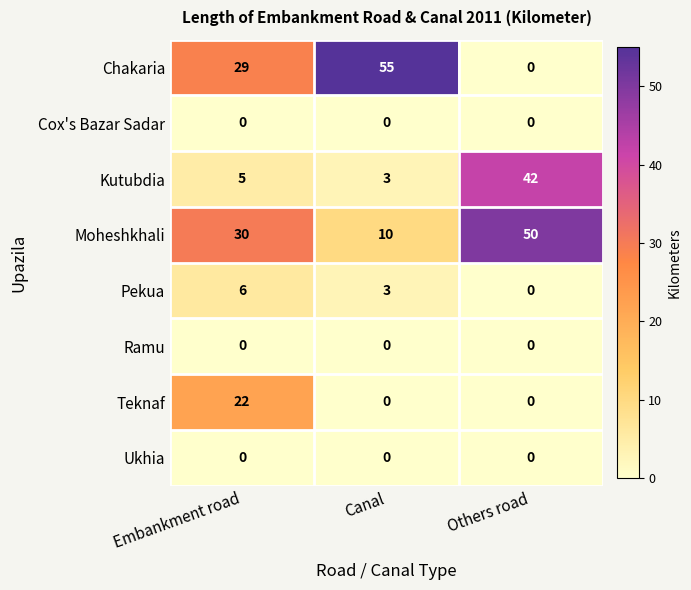

Which series has the largest total across all categories?

Moheshkhali